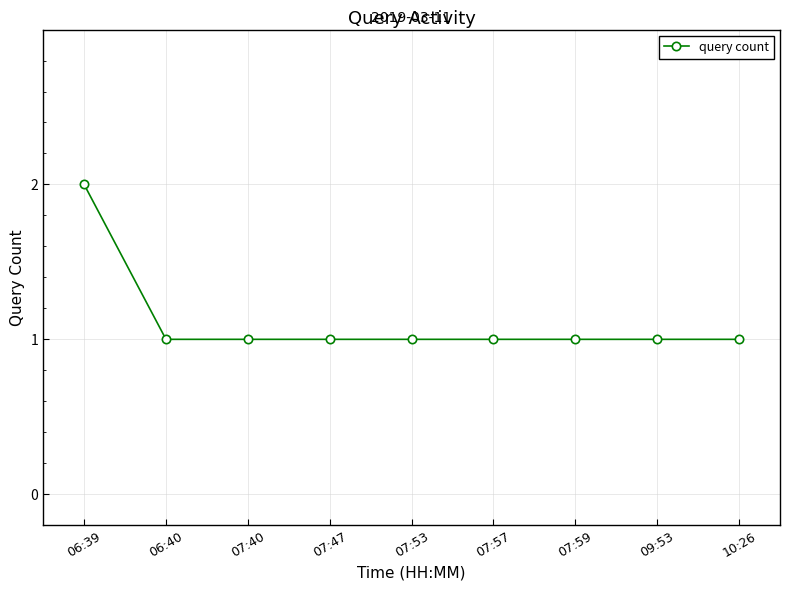

What is the ratio of the value at 07:40 to the value at 07:57?

1.0